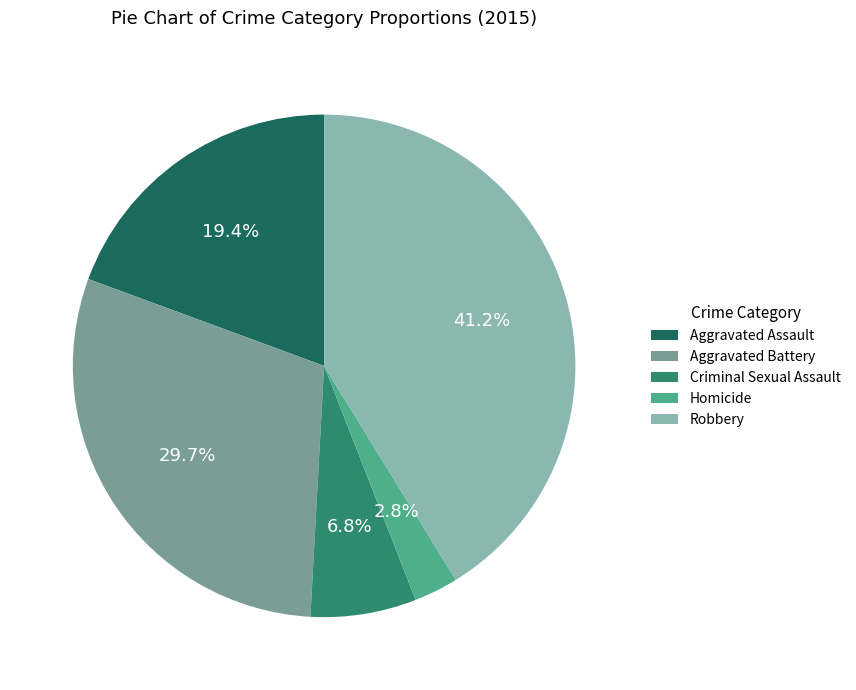

What is the largest slice in the pie chart?

Robbery